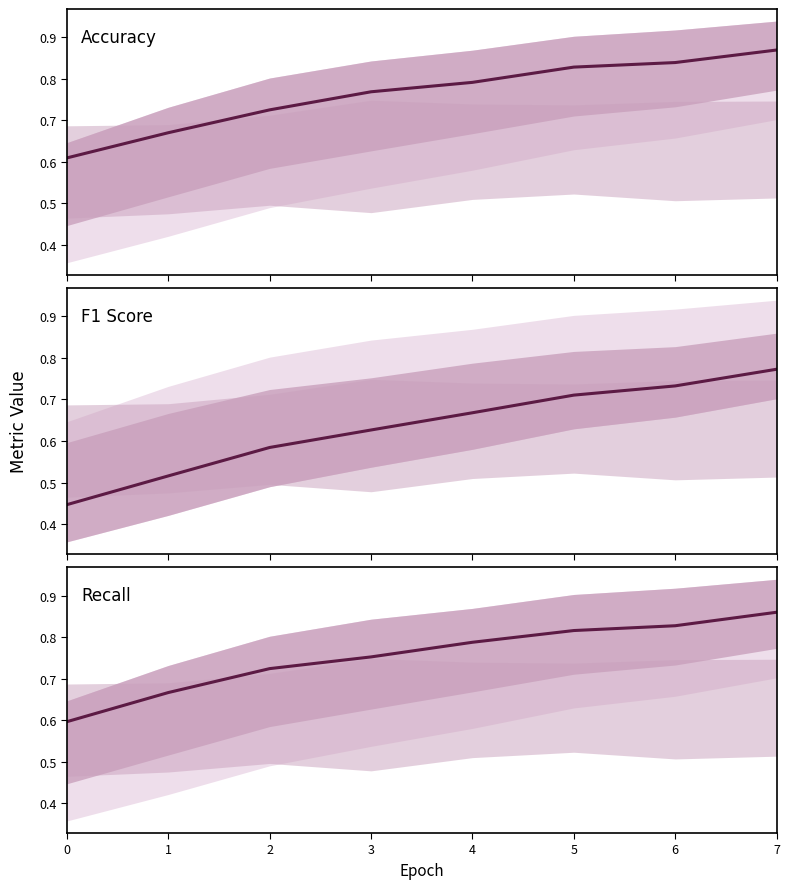

Does the chart display data point markers on the line(s)?

No